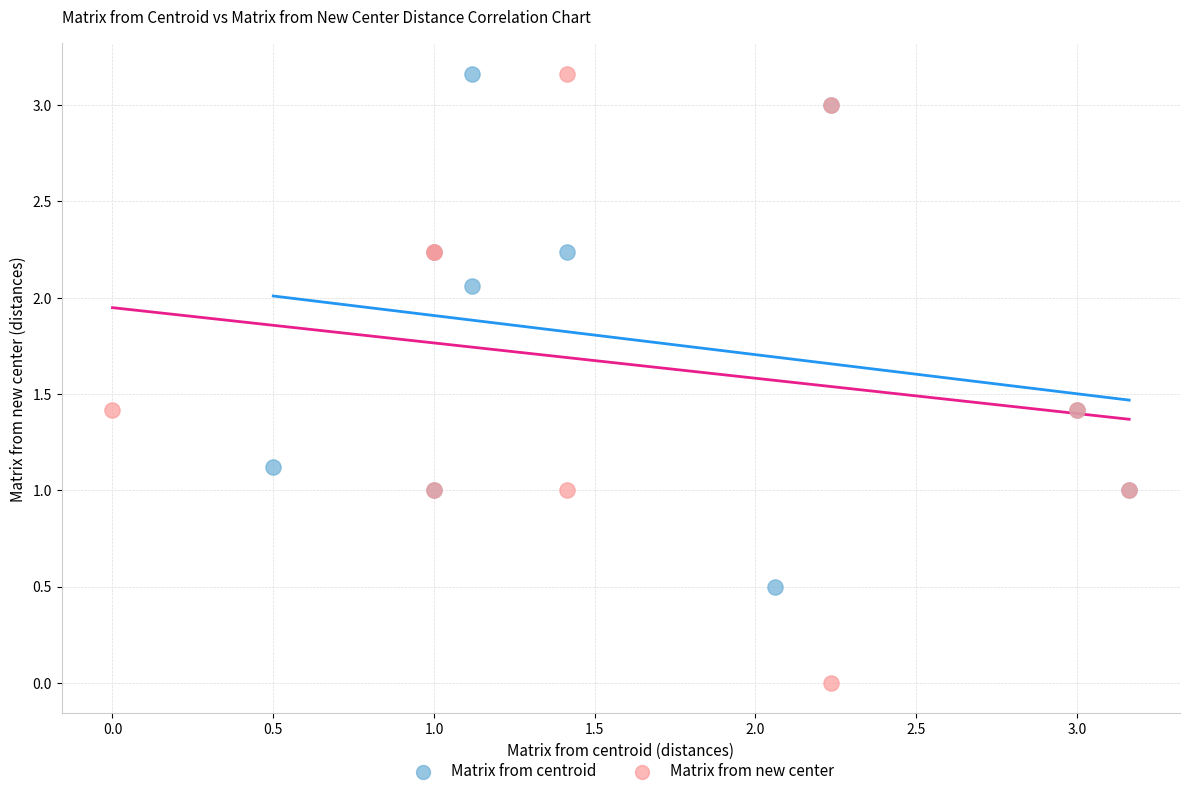

Which series has the largest Y range (max minus min)?

Matrix from new center